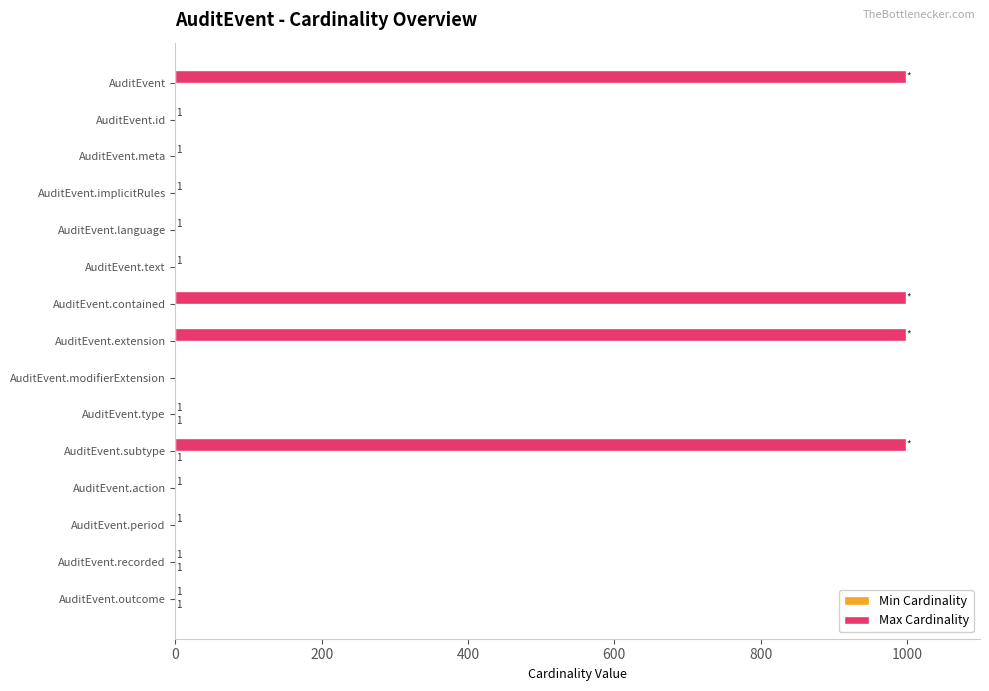

Which series has the largest total across all categories?

Max Cardinality